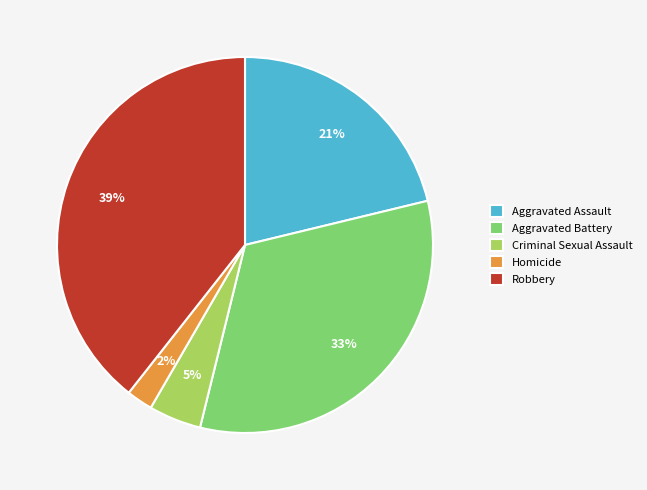

How many segments does this pie chart have?

5